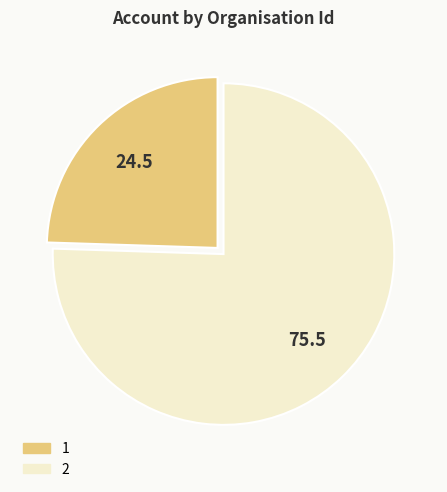

Is the sum of 2 and 1 greater than half?

Yes